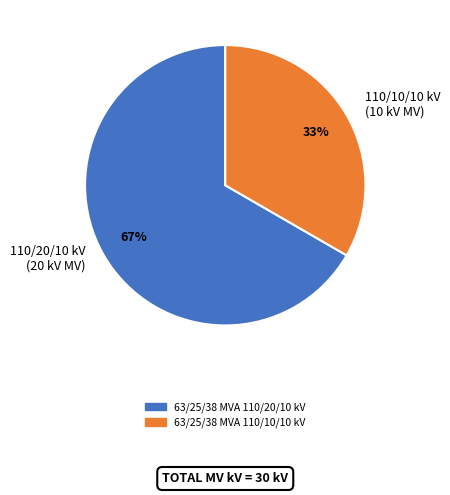

What is the largest slice in the pie chart?

110/20/10 kV (20 kV MV)